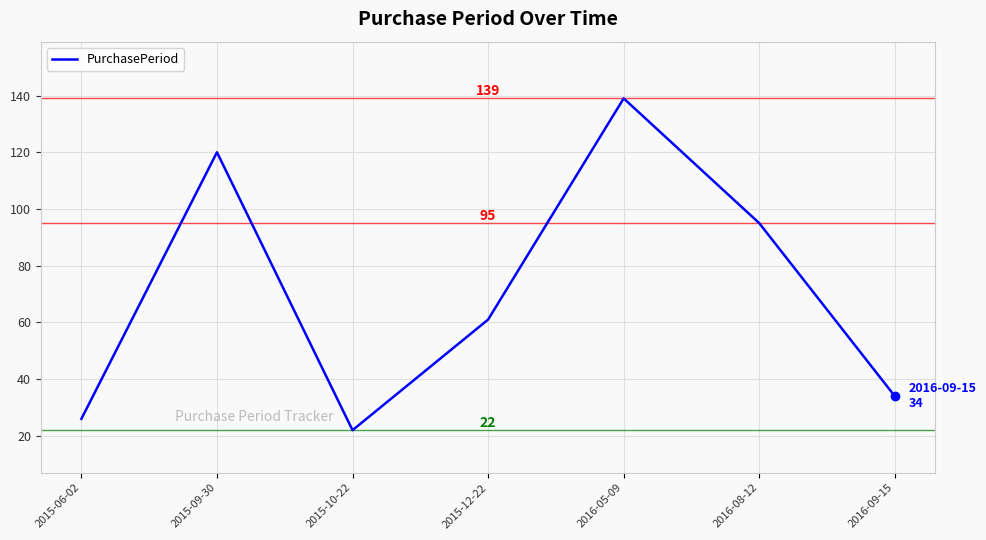

Reading left to right, what are all the values shown in this chart?

26	120	22	61	139	95	34